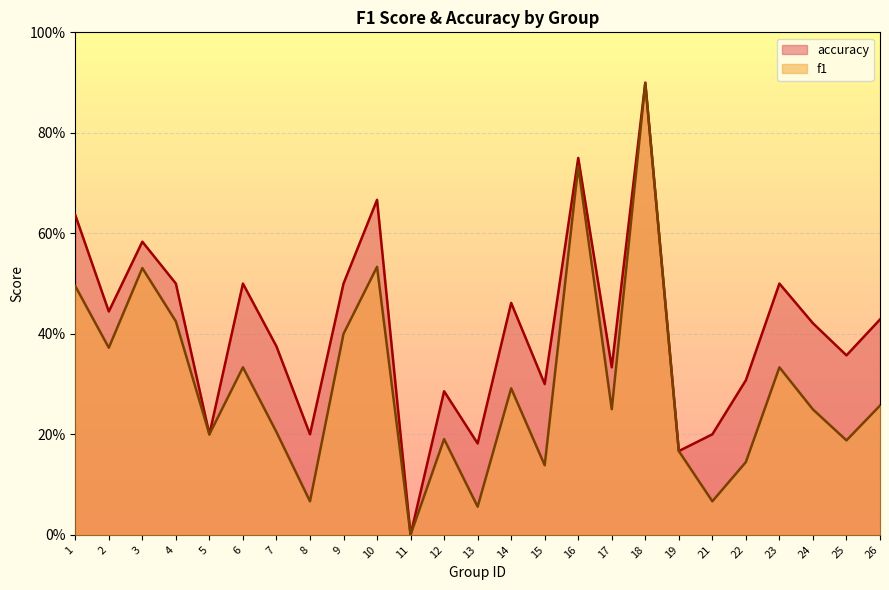

How many series are shown in this chart?

2